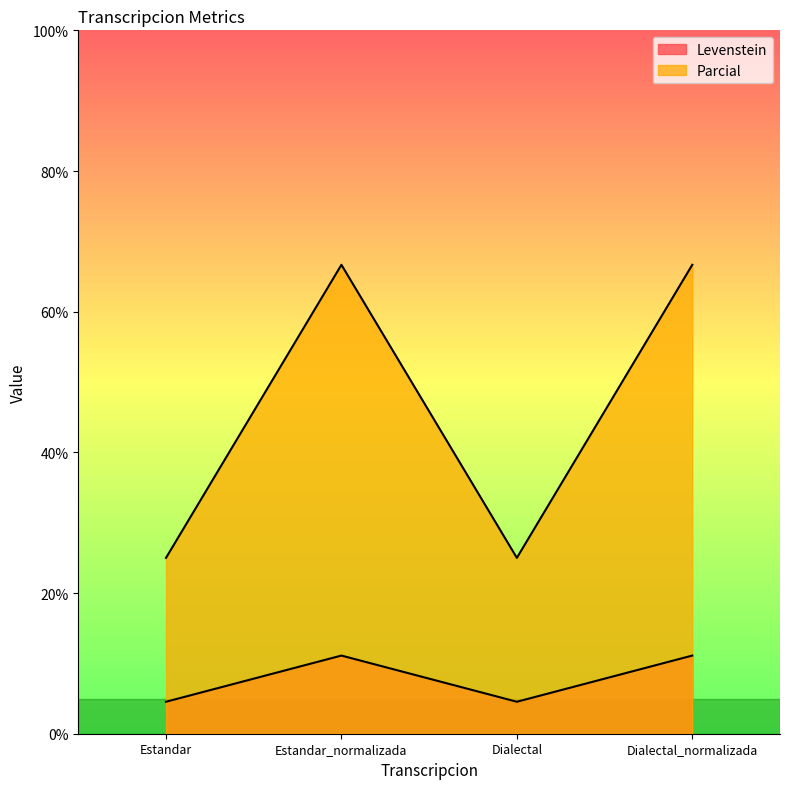

At how many categories does at least one series exceed 58?

2